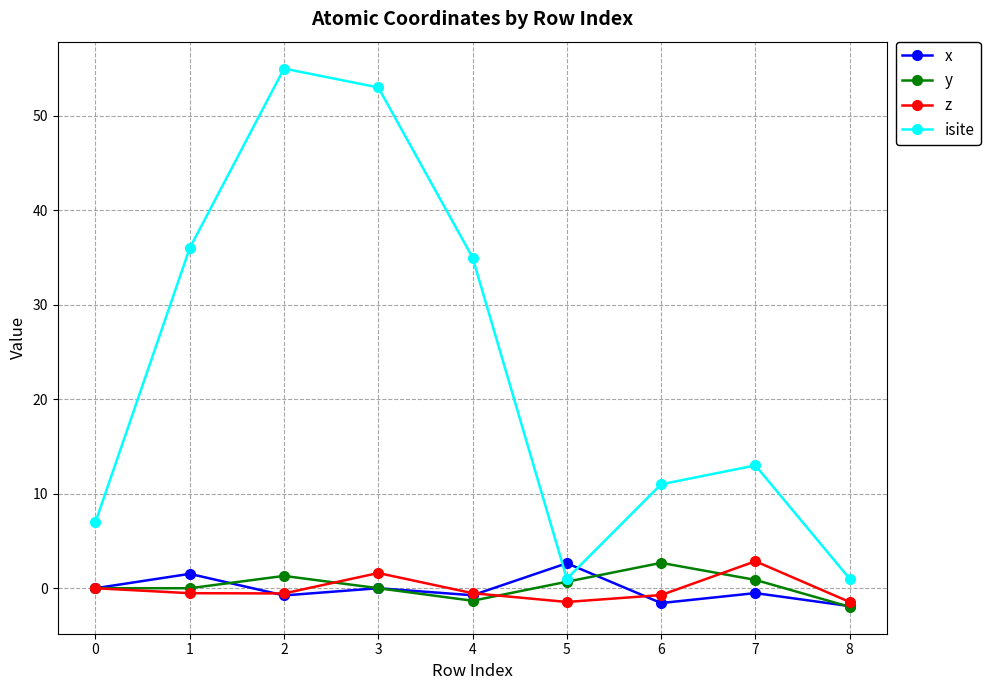

What is the difference between the isite values at 7 and 4?

22.0